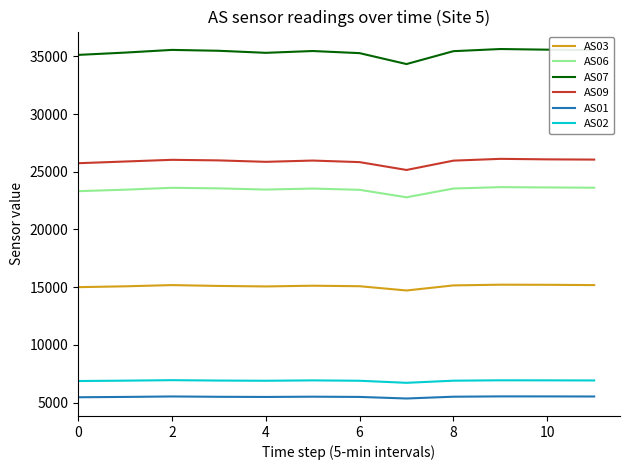

Which series has the largest total across all categories?

AS07